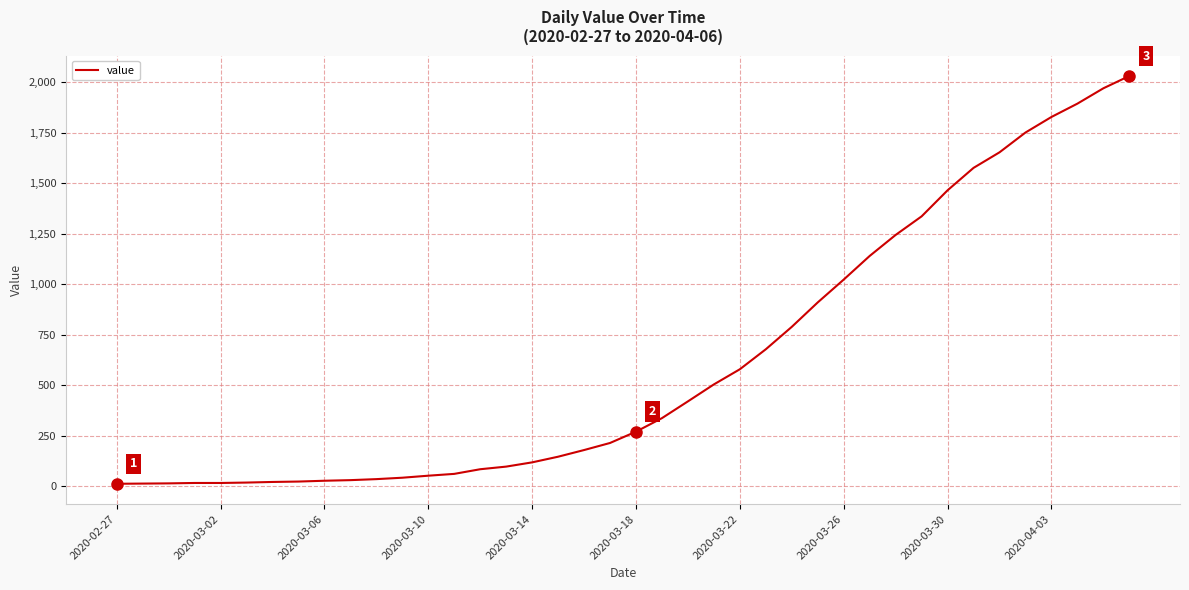

What is the difference between the maximum and minimum values?

2019